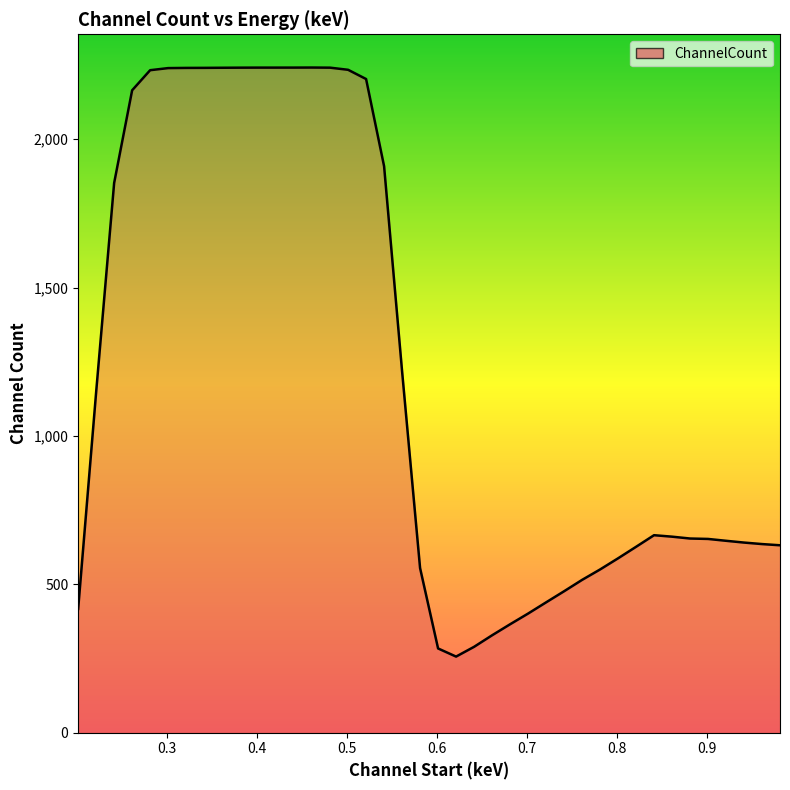

What is the difference between the maximum and minimum values?

1984.7